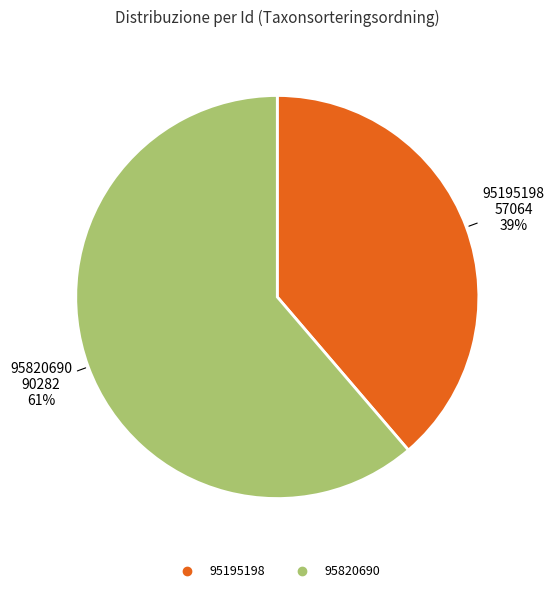

Is the sum of 95195198 and 95820690 greater than half?

Yes